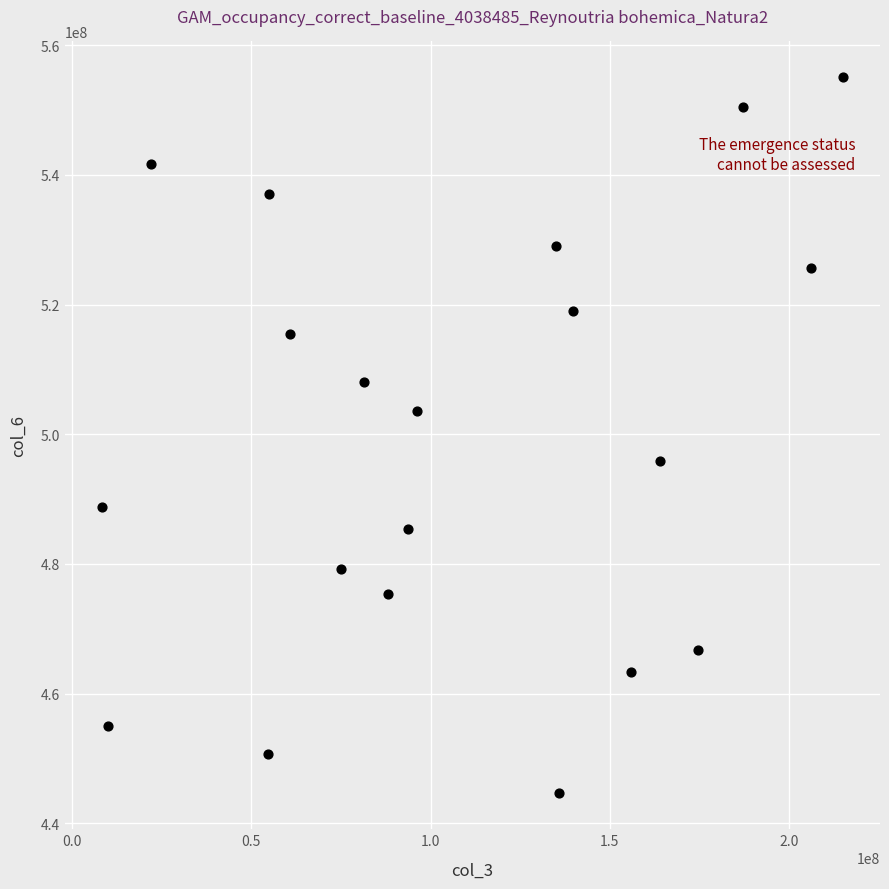

What is the range of X values (max minus min)?

206578648